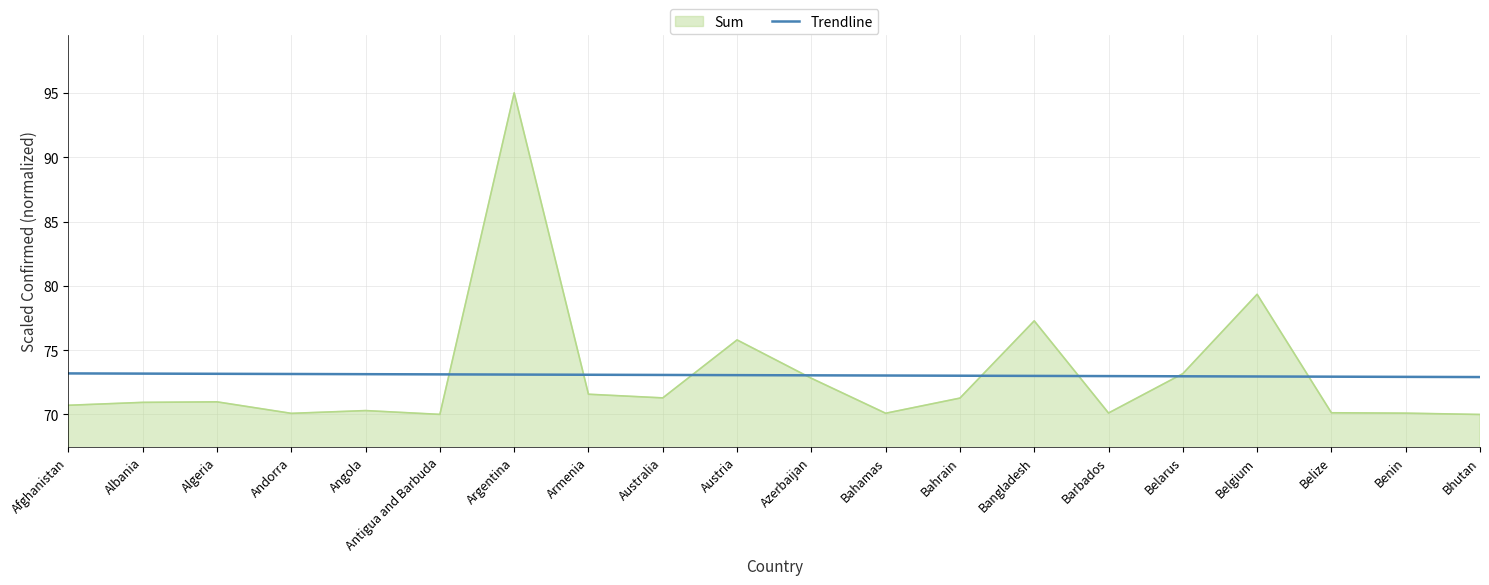

What is the approximate value of Sum at Barbados?

70.1